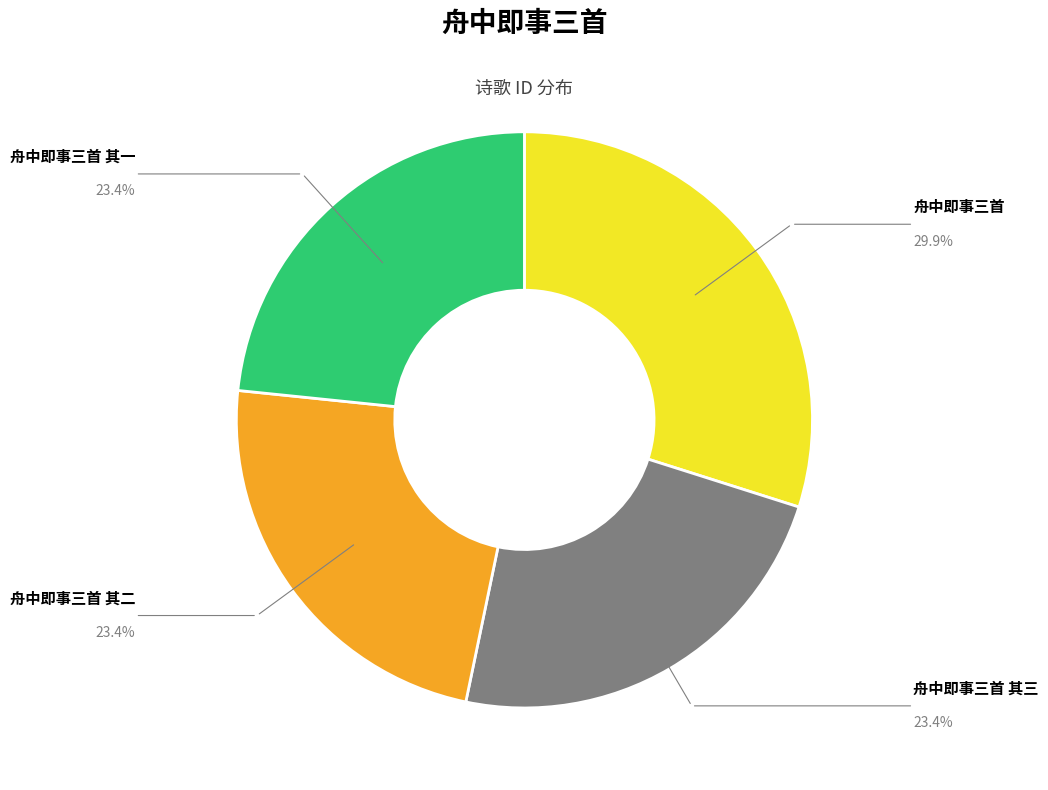

What is the ratio of the value at 舟中即事三首 其三 to the value at 舟中即事三首 其二?

1.0